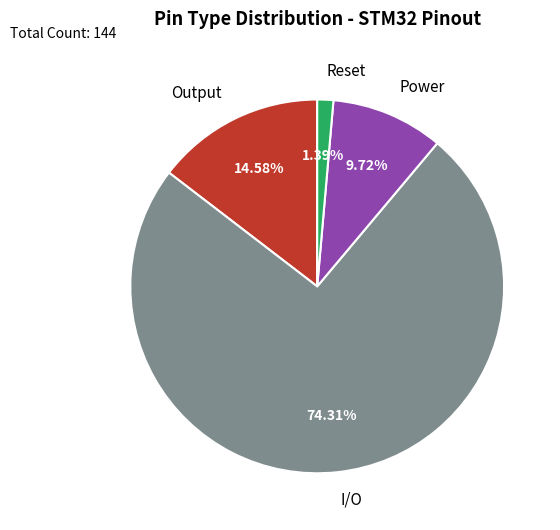

To the nearest percent, what is the difference between the largest and smallest slice percentages?

73%